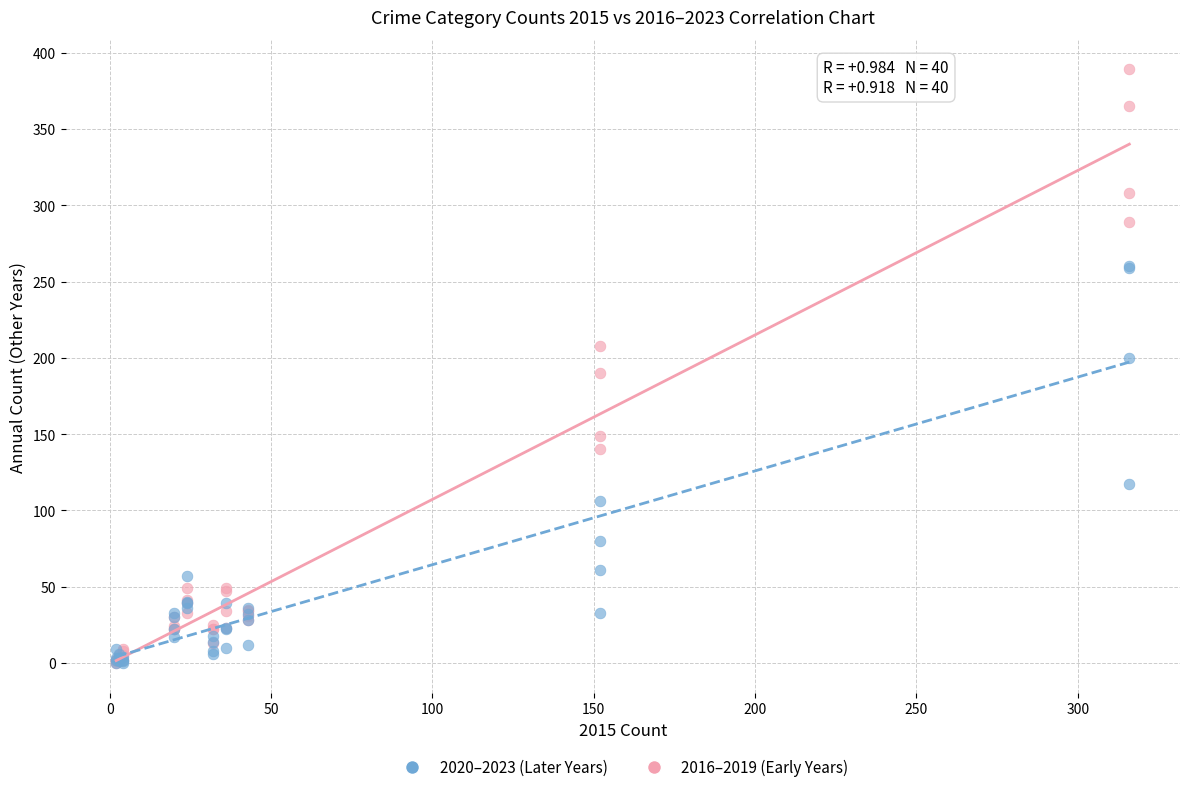

What are all the series names shown in the legend?

2020–2023 (Later Years), 2016–2019 (Early Years)